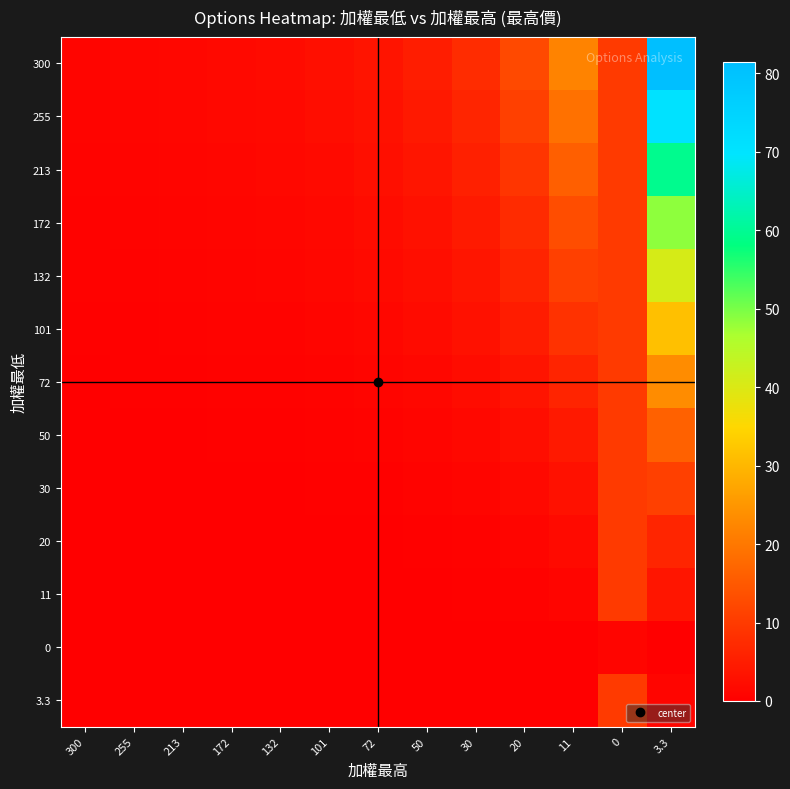

List the series in order of their peak value, highest first.

300, 255, 213, 172, 132, 101, 72, 50, 30, 20, 11, 3.3, 0